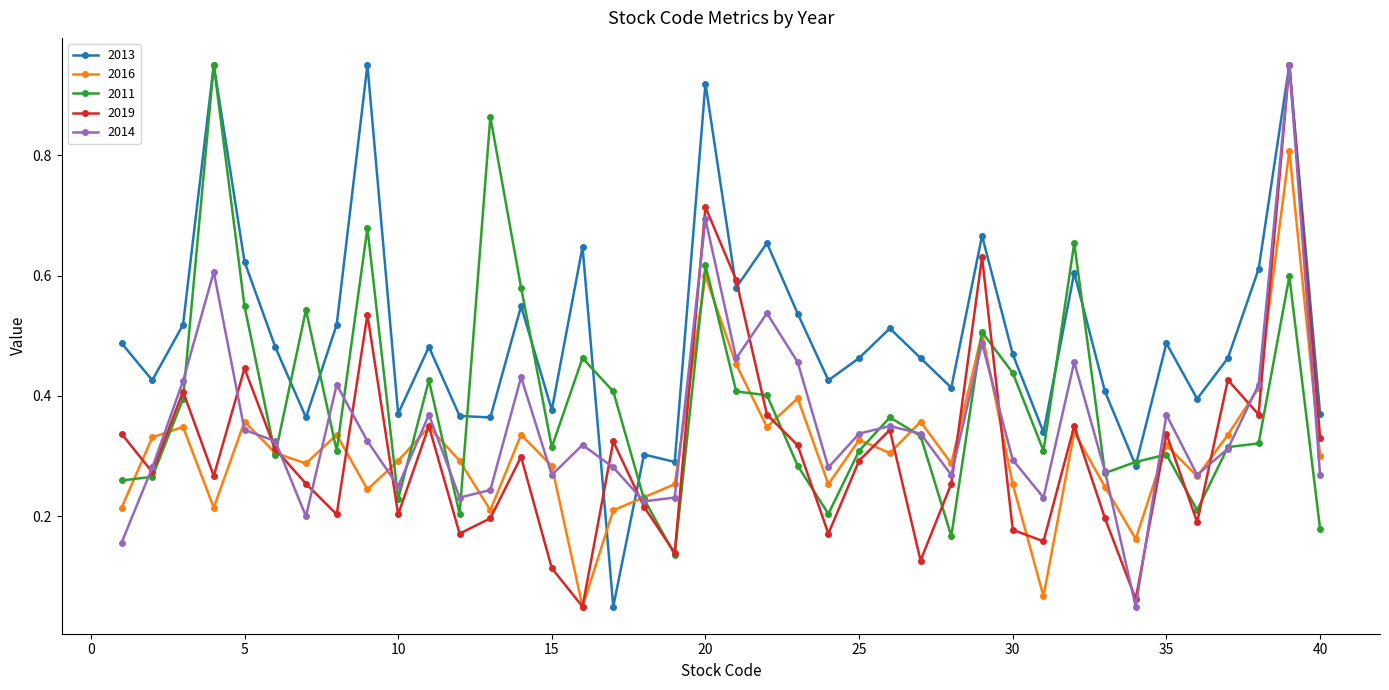

How many interior local peaks does the 2016 series have?

13